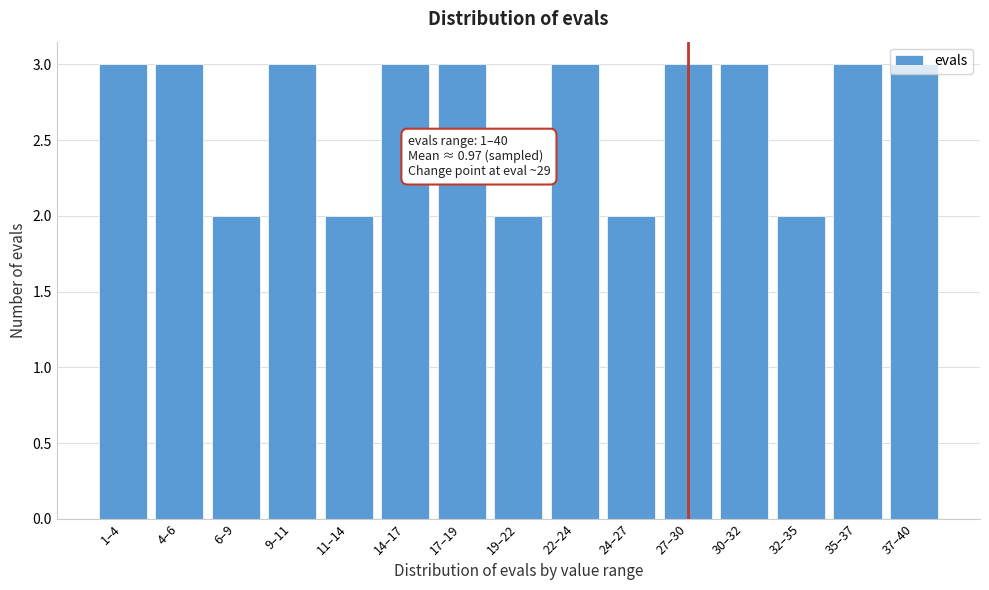

Is it true that the value at 6–9 is 1?

False